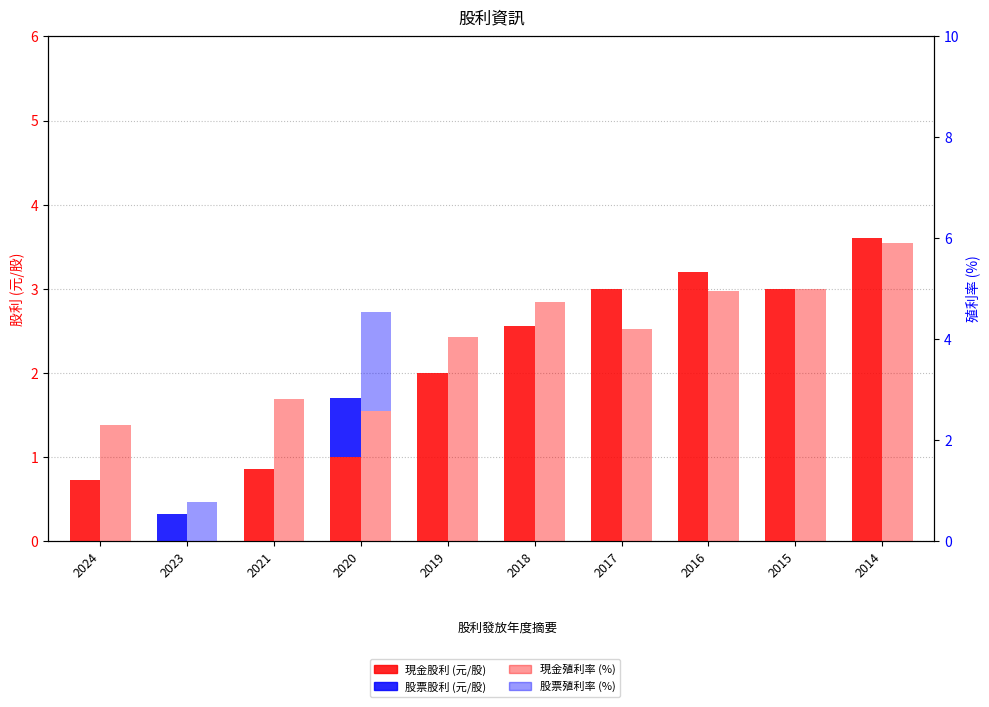

What are all the series names shown in the legend?

現金股利 (元/股), 股票股利 (元/股), 現金殖利率 (%), 股票殖利率 (%)